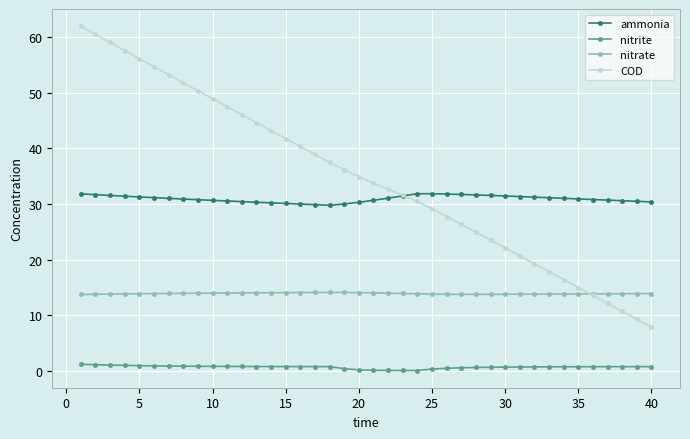

List the series in order of their peak value, highest first.

COD, ammonia, nitrate, nitrite